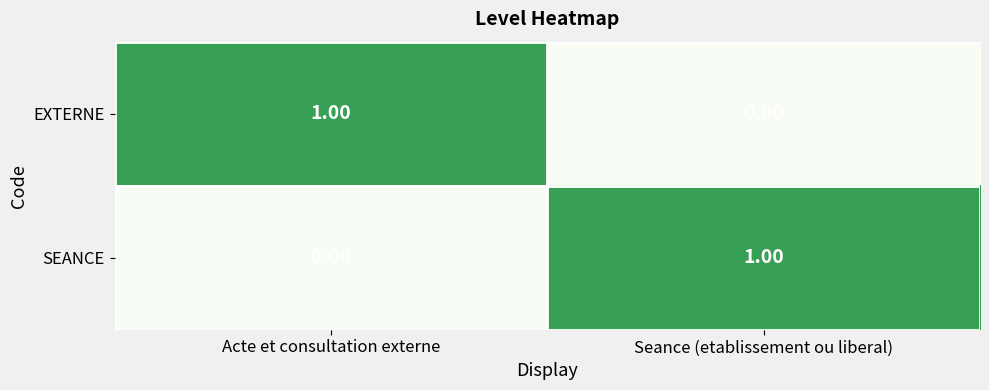

At Seance (etablissement ou liberal), list the series in order from largest to smallest.

SEANCE, EXTERNE